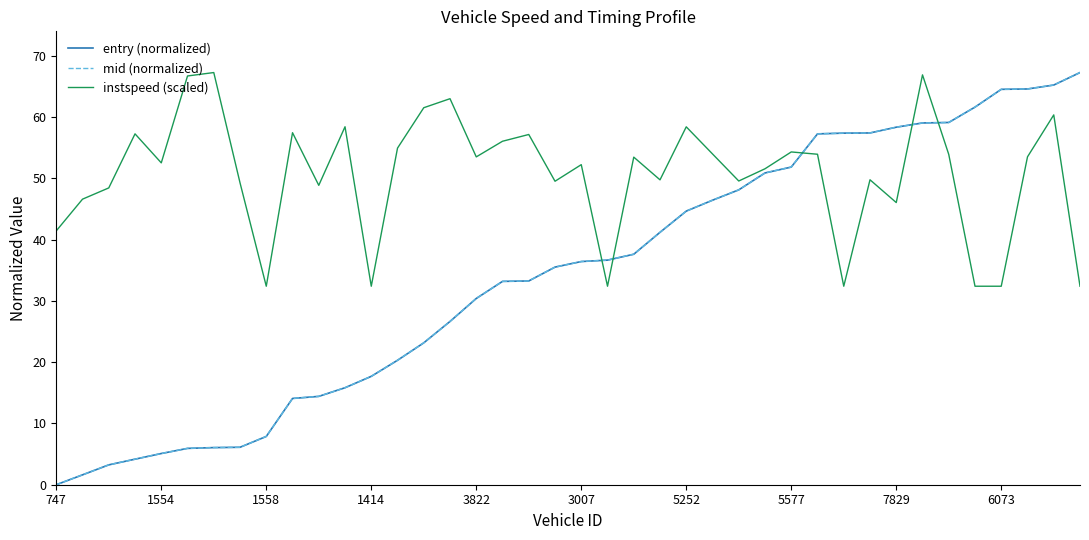

What is the maximum value for entry (normalized)?

67.3